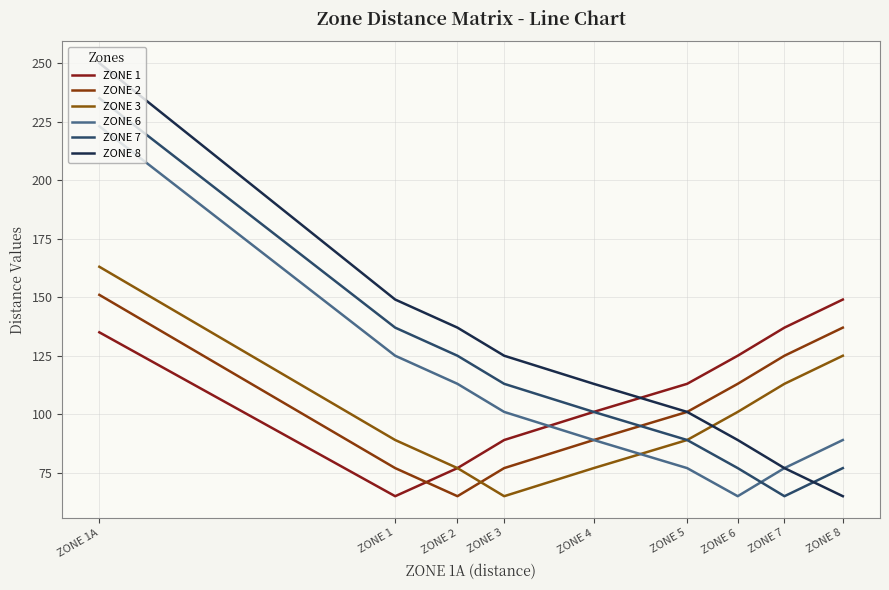

What is the greatest value displayed?

250